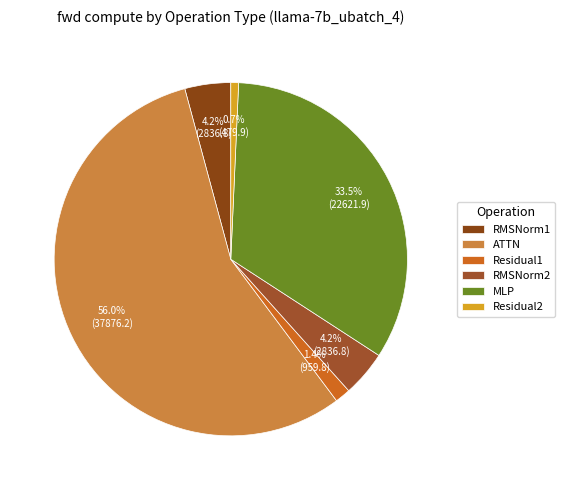

What is the majority slice?

ATTN